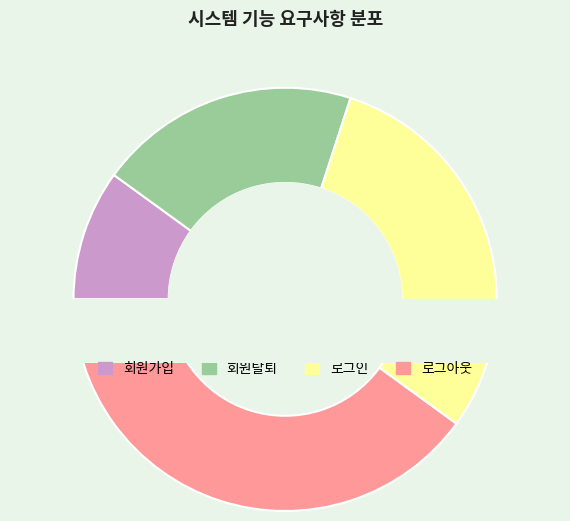

Which slice is the smallest?

회원가입